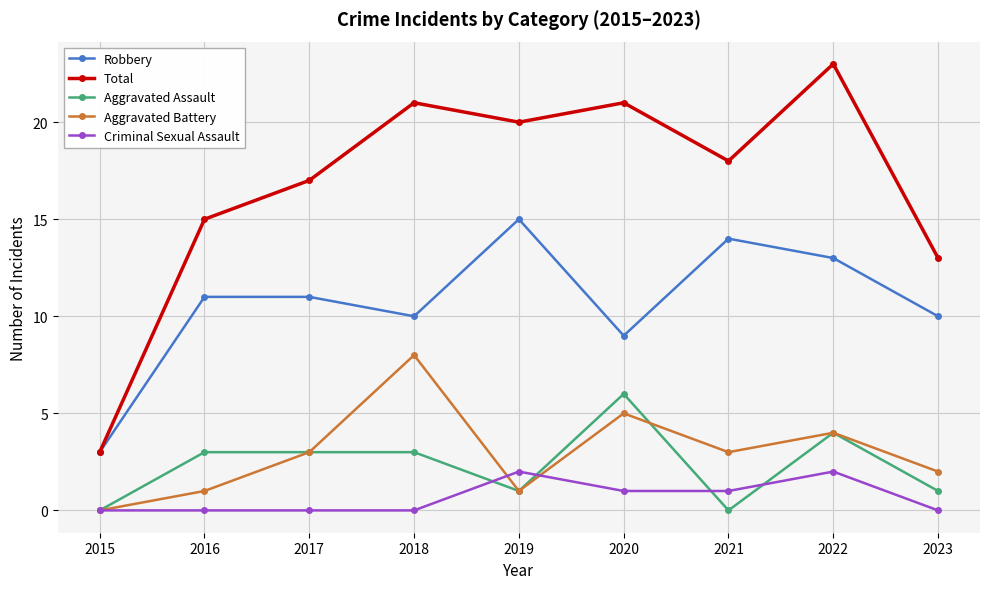

What is the maximum value shown in the chart?

23